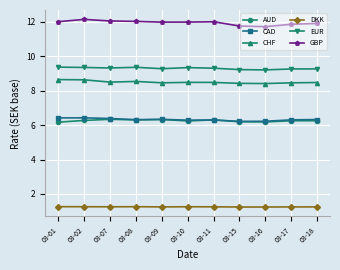

Count the AUD values in the range 6 to 7.

11